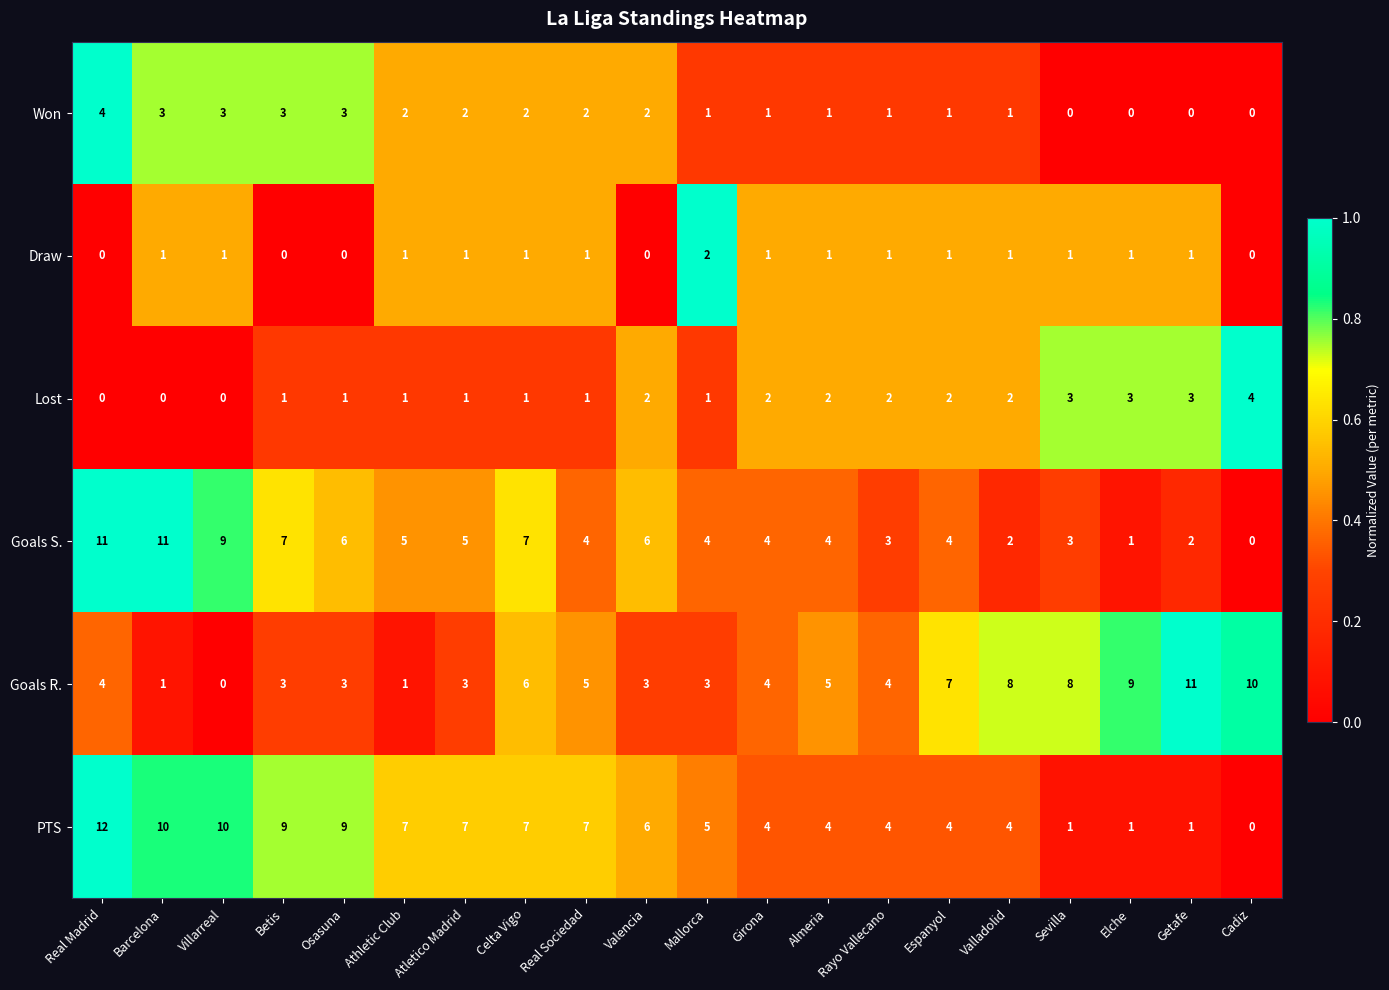

What is the average value of the Goals R. series?

5